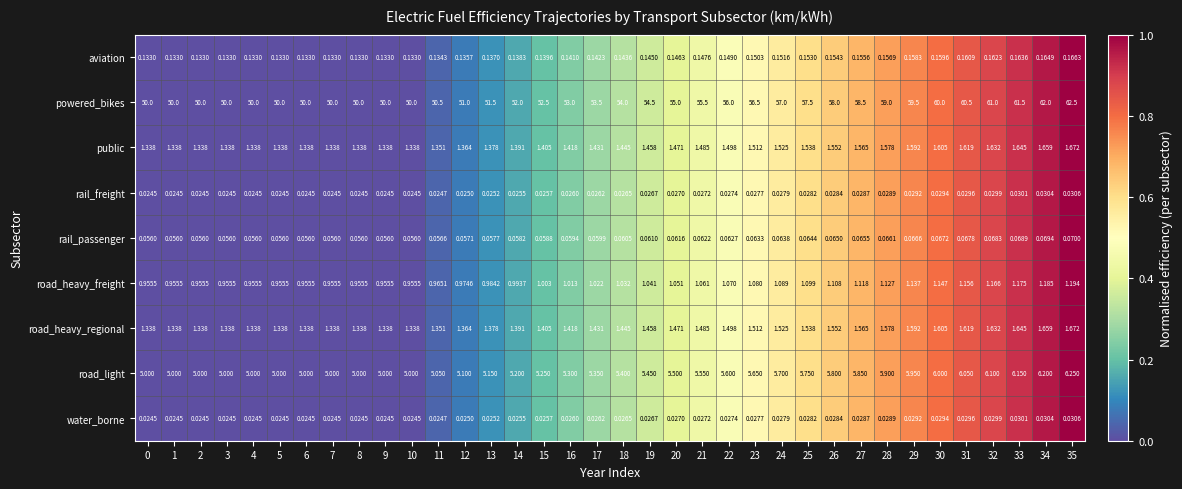

Which series has the largest total across all categories?

powered_bikes